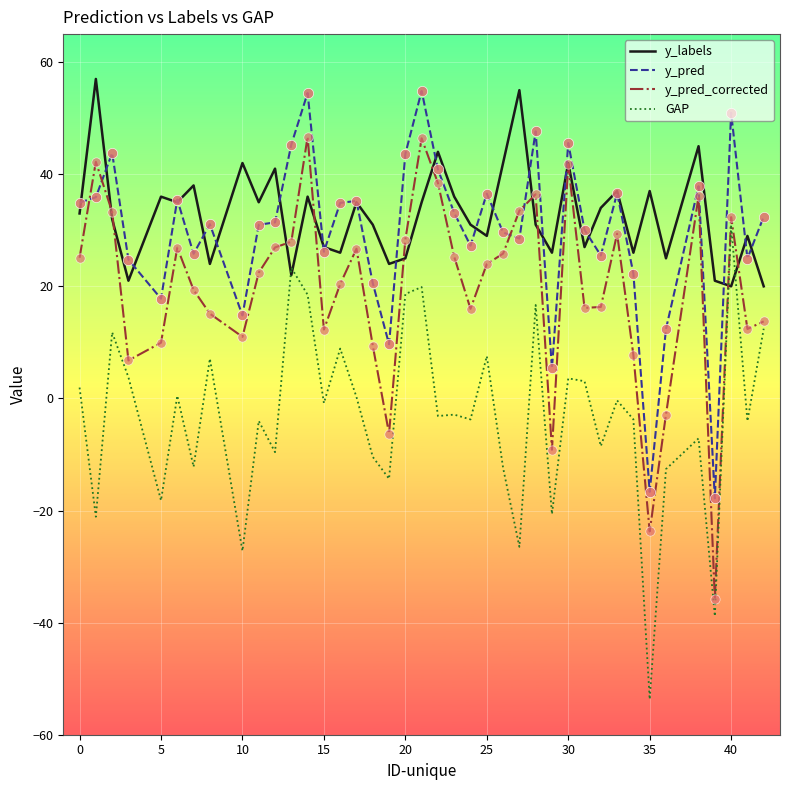

What is the greatest value displayed?

57.0